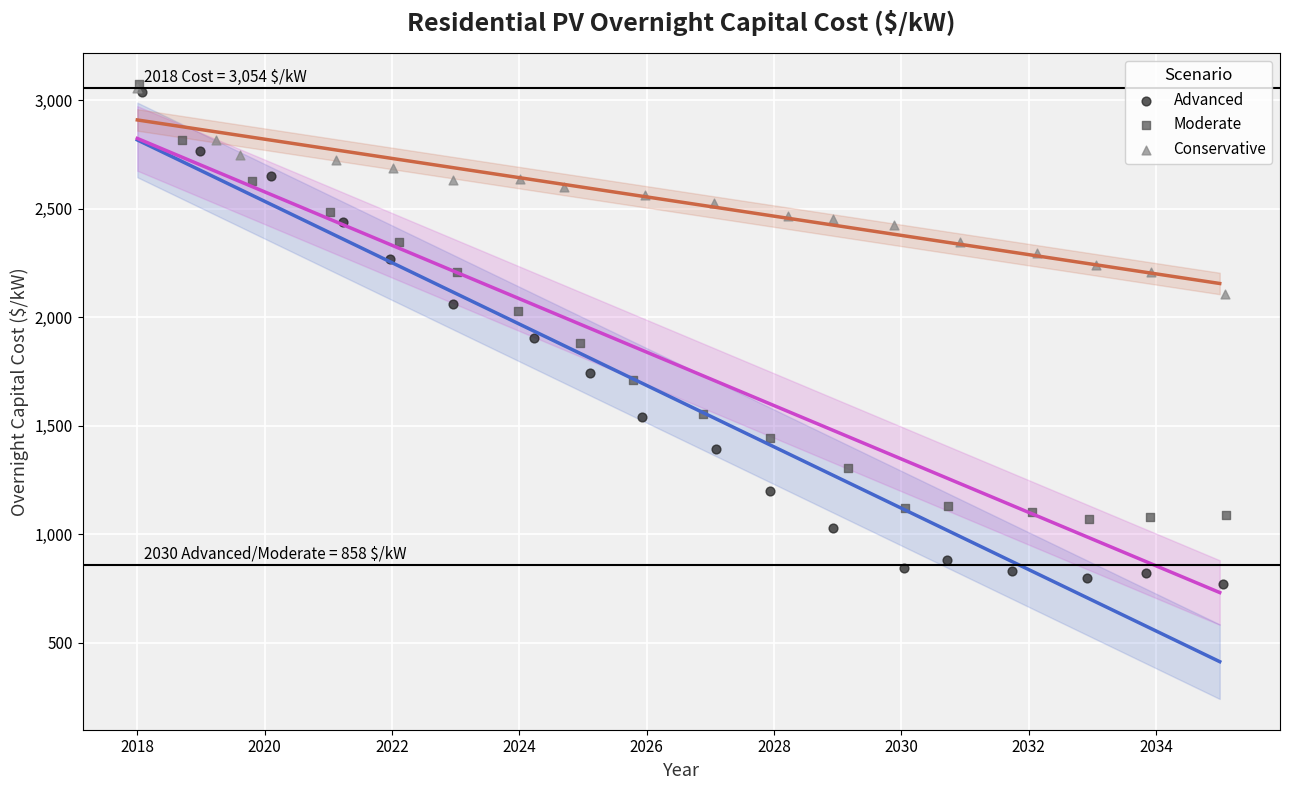

Which series reaches the minimum Y coordinate?

Advanced